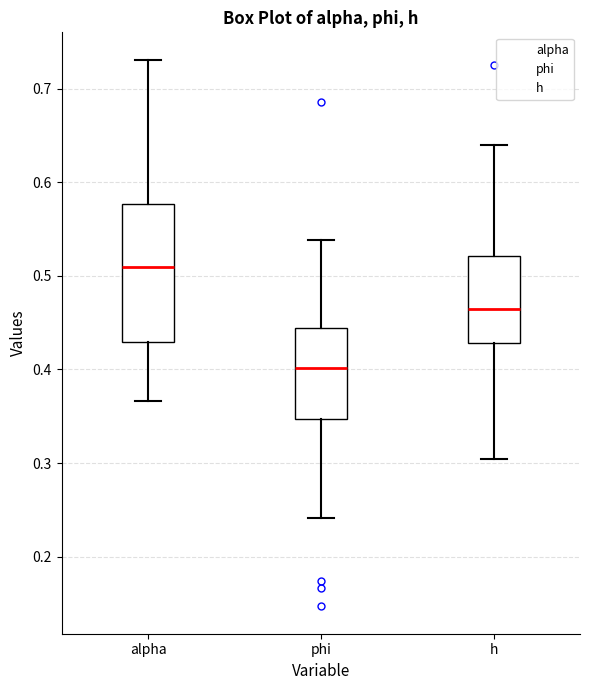

Reading left to right, read every box against the y-axis: the position of its median line, the range the box covers, and the ends of its whiskers. The values are not printed on the chart, so give them approximately, as read against the axis.

alpha: median 0.51, box 0.43 to 0.58, whiskers 0.37 to 0.73
phi: median 0.40, box 0.35 to 0.44, whiskers 0.24 to 0.54
h: median 0.46, box 0.43 to 0.52, whiskers 0.30 to 0.64